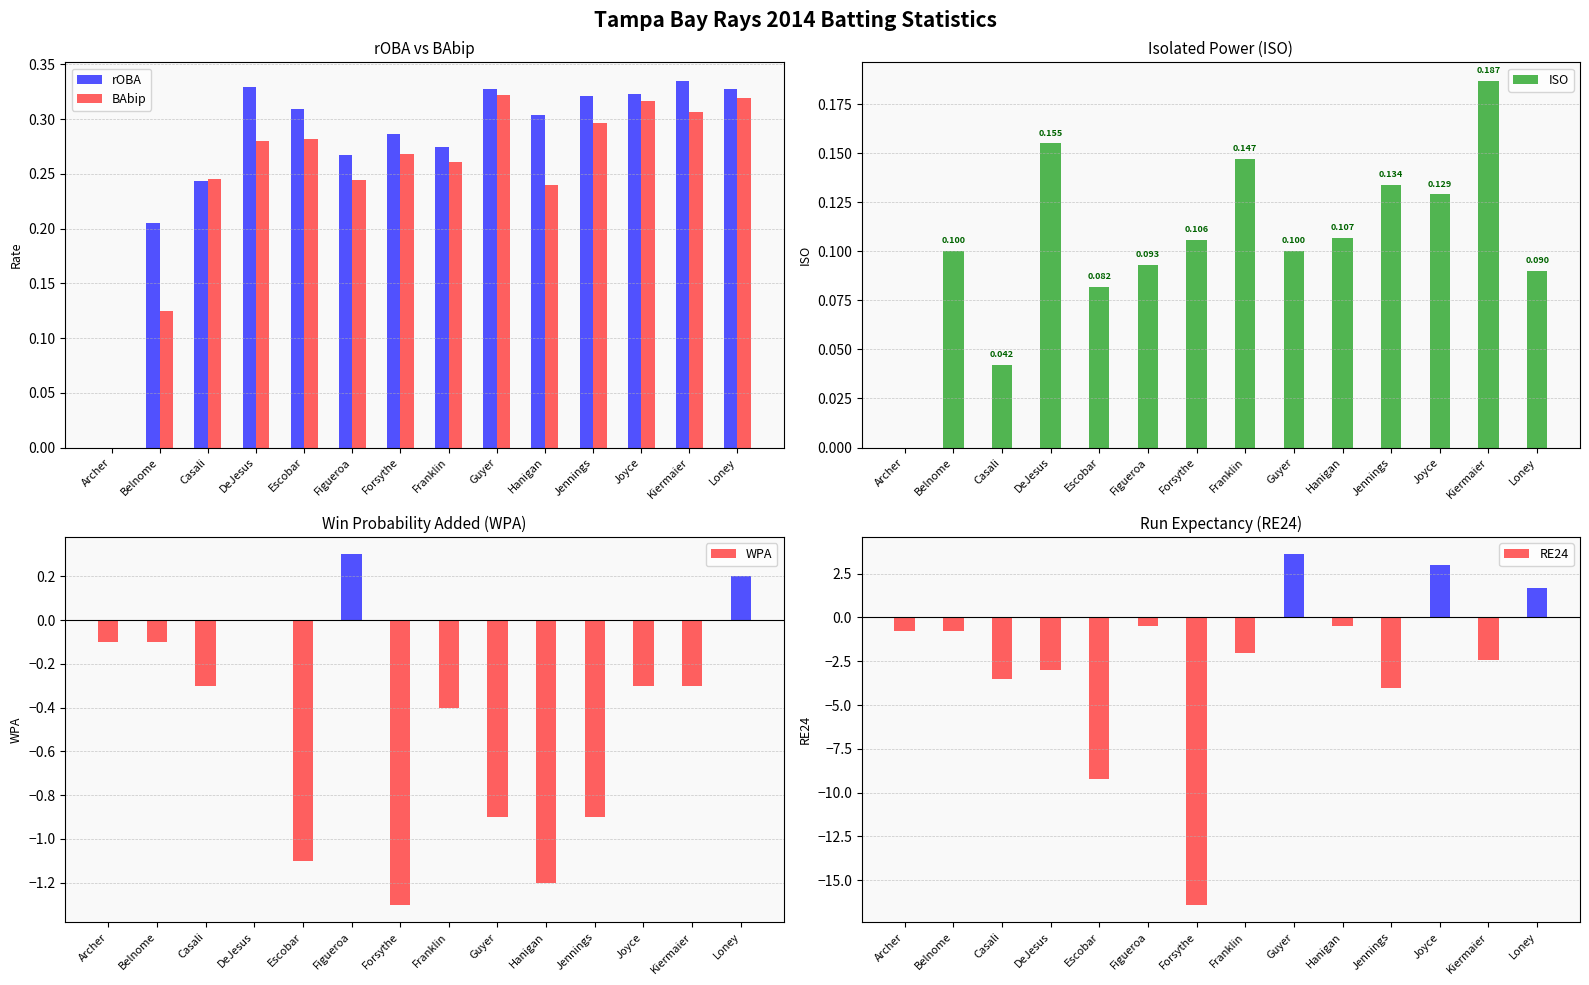

What is the label of the 5th bar from the left?

Escobar